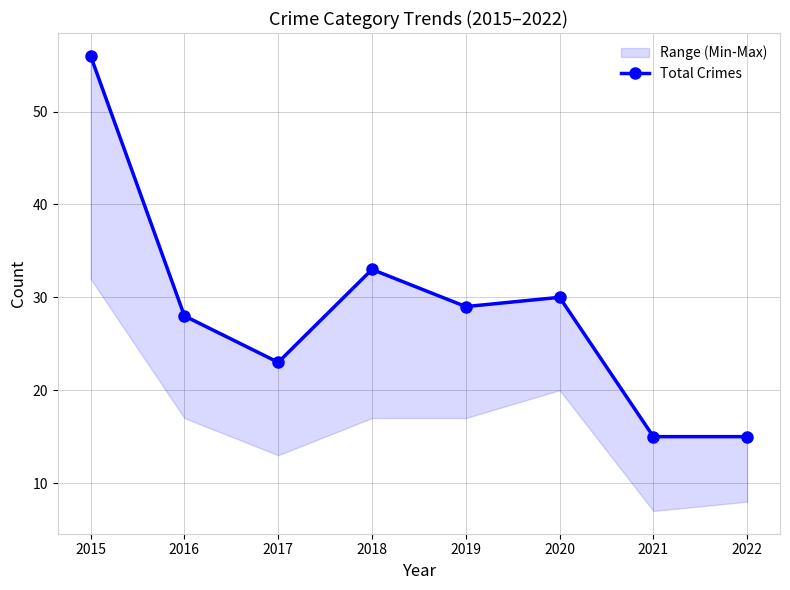

Where does the data first go above 29?

2015